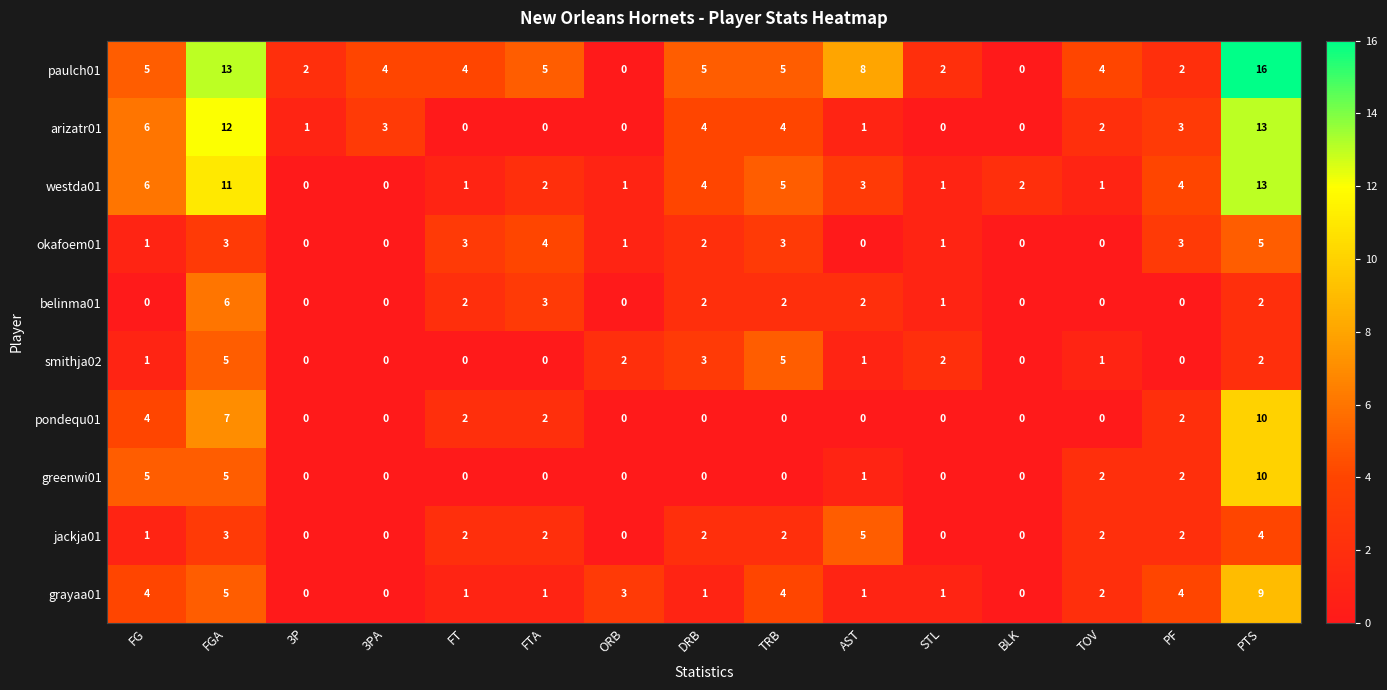

At which label does paulch01 reach its peak?

PTS